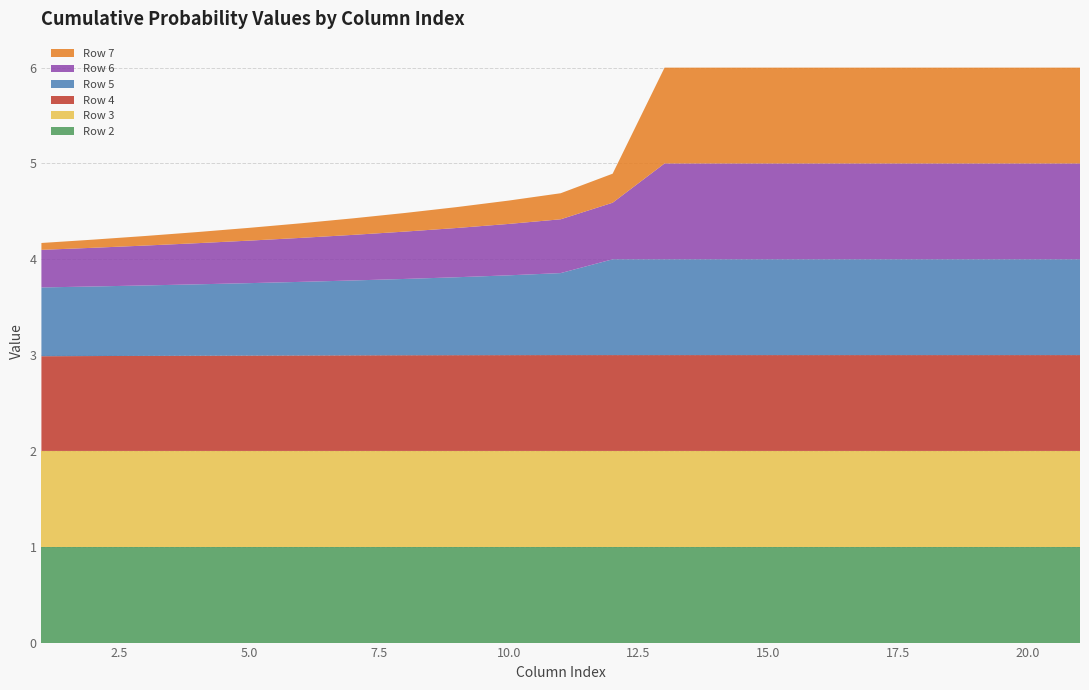

Reading left to right, what are all the values shown in this chart?

Row 2: 1.0	1.0	1.0	1.0	1.0	1.0	1.0	1.0	1.0	1.0	1.0	1.0	1.0	1.0	1.0	1.0	1.0	1.0	1.0	1.0	1.0
Row 3: 1.0	1.0	1.0	1.0	1.0	1.0	1.0	1.0	1.0	1.0	1.0	1.0	1.0	1.0	1.0	1.0	1.0	1.0	1.0	1.0	1.0
Row 4: 1.0	1.0	1.0	1.0	1.0	1.0	1.0	1.0	1.0	1.0	1.0	1.0	1.0	1.0	1.0	1.0	1.0	1.0	1.0	1.0	1.0
Row 5: 0.7	0.7	0.7	0.7	0.8	0.8	0.8	0.8	0.8	0.8	0.9	1.0	1.0	1.0	1.0	1.0	1.0	1.0	1.0	1.0	1.0
Row 6: 0.4	0.4	0.4	0.4	0.4	0.5	0.5	0.5	0.5	0.5	0.6	0.6	1.0	1.0	1.0	1.0	1.0	1.0	1.0	1.0	1.0
Row 7: 0.1	0.1	0.1	0.1	0.1	0.2	0.2	0.2	0.2	0.2	0.3	0.3	1.0	1.0	1.0	1.0	1.0	1.0	1.0	1.0	1.0